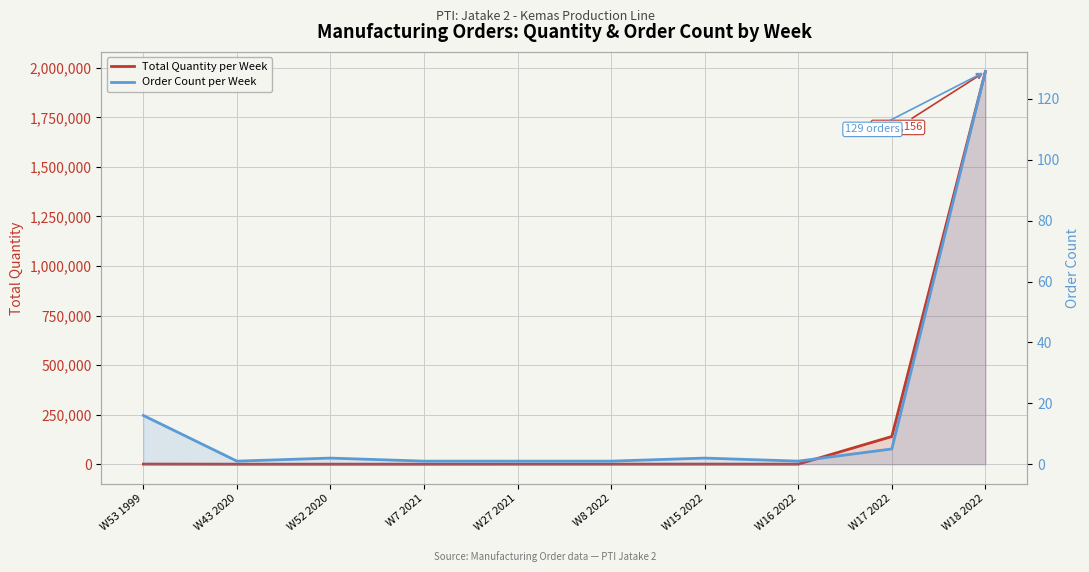

Which series has the largest range (max minus min)?

Total Quantity per Week